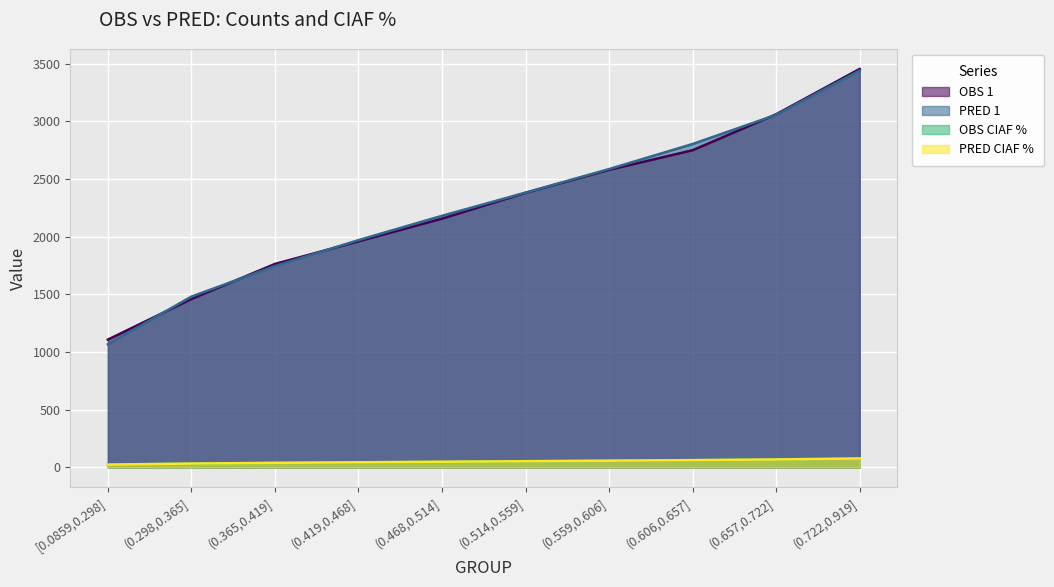

What is the total value across all series at (0.722,0.919]?

7051.1